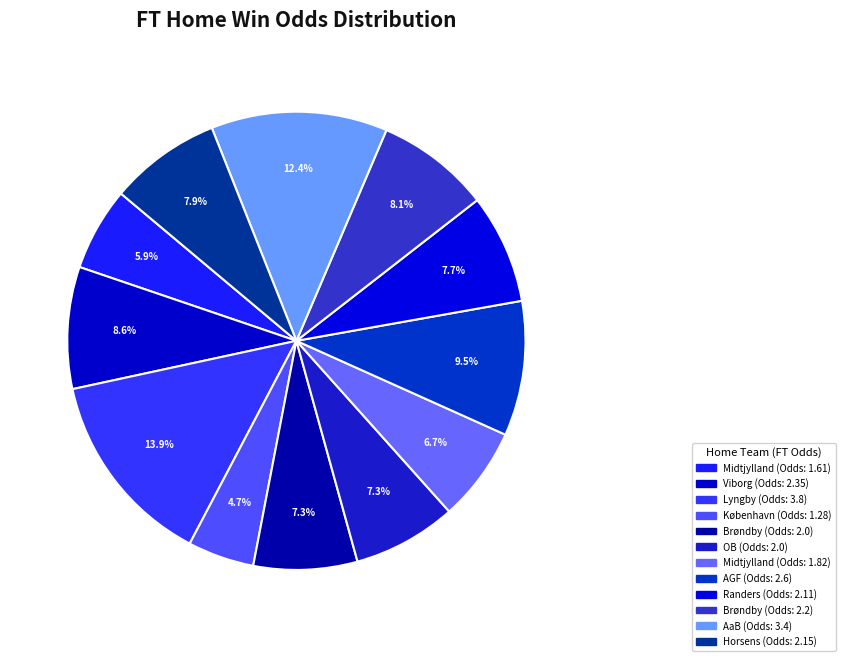

How many segments does this pie chart have?

12